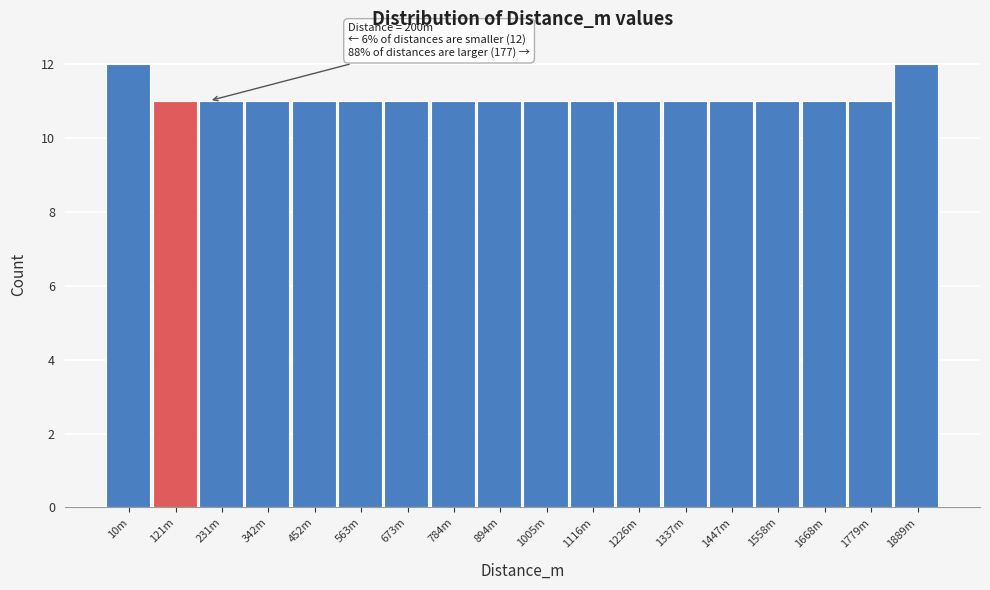

Reading right to left, extract all data points from this chart.

1889m=12	1779m=11	1668m=11	1558m=11	1447m=11	1337m=11	1226m=11	1116m=11	1005m=11	894m=11	784m=11	673m=11	563m=11	452m=11	342m=11	231m=11	121m=11	10m=12